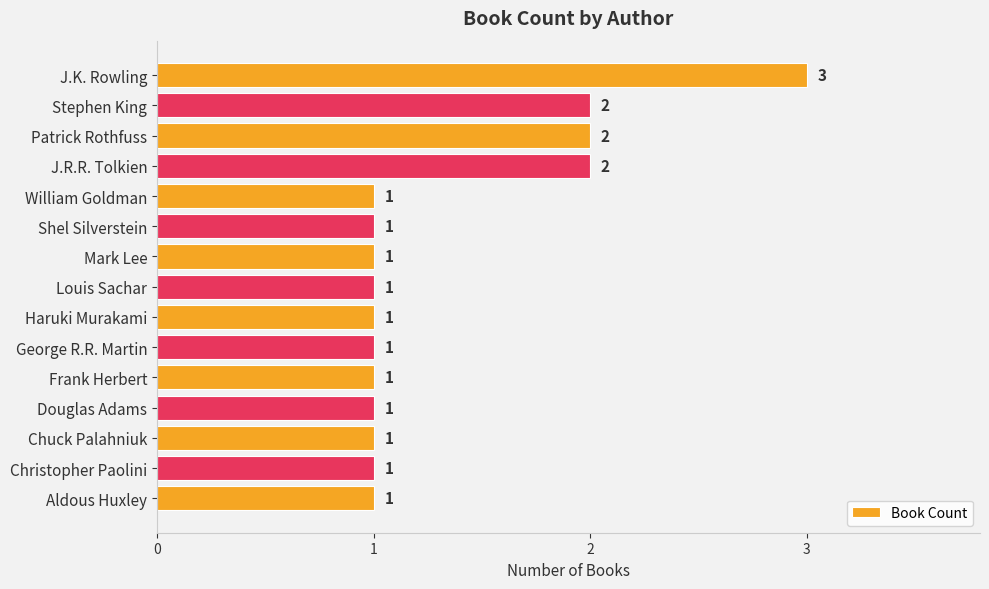

What is the maximum value shown in the chart?

3